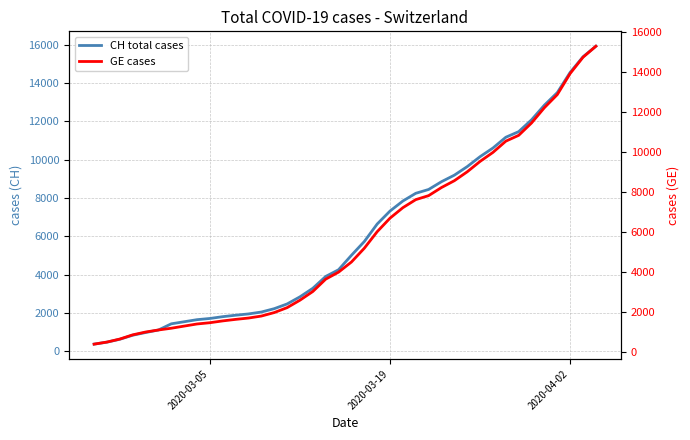

Reading right to left, what are all the values shown in this chart?

CH total cases: 15926	15375	14561	13505	12852	12086	11467	11175	10613	10162	9642	9196	8855	8449	8249	7847	7323	6644	5731	5012	4259	3908	3291	2845	2472	2226	2051	1952	1885	1809	1715	1652	1544	1436	1113	981	840	630	479	375
GE cases: 15284	14733	13919	12863	12210	11444	10825	10533	9971	9520	9000	8554	8213	7807	7607	7205	6681	6002	5174	4485	3978	3627	3010	2574	2201	1955	1780	1681	1614	1538	1447	1384	1278	1171	1083	981	840	630	479	375